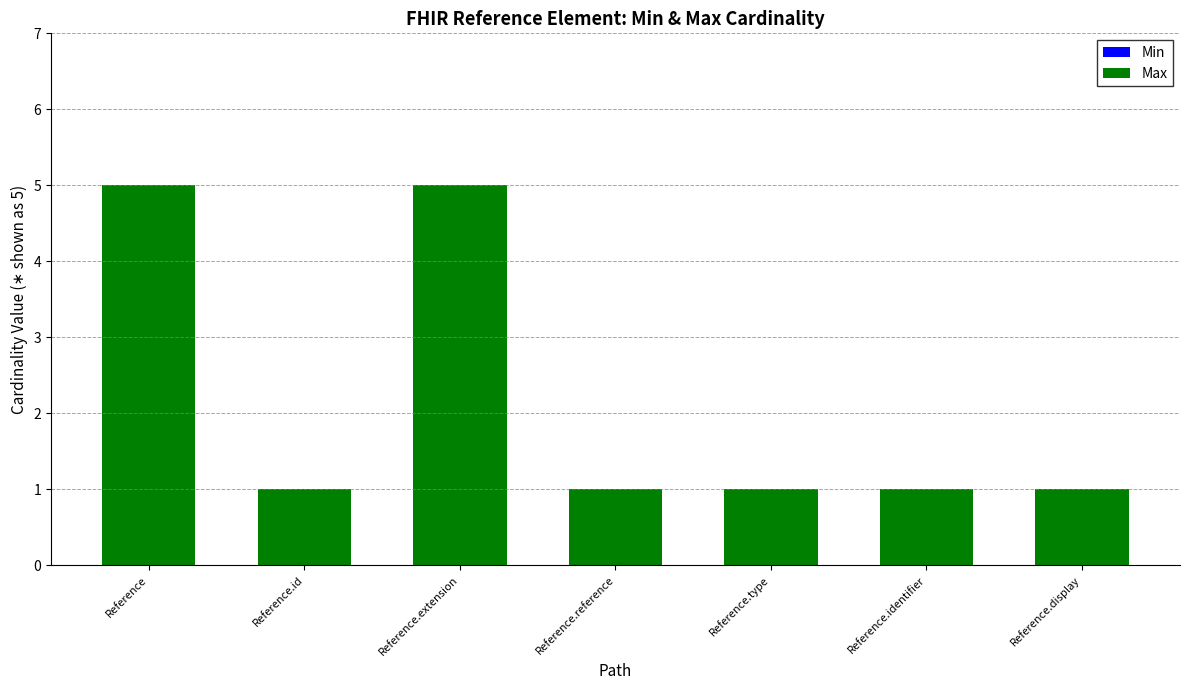

Reading left to right, list all the values displayed in this chart.

Reference=5	Reference.id=1	Reference.extension=5	Reference.reference=1	Reference.type=1	Reference.identifier=1	Reference.display=1